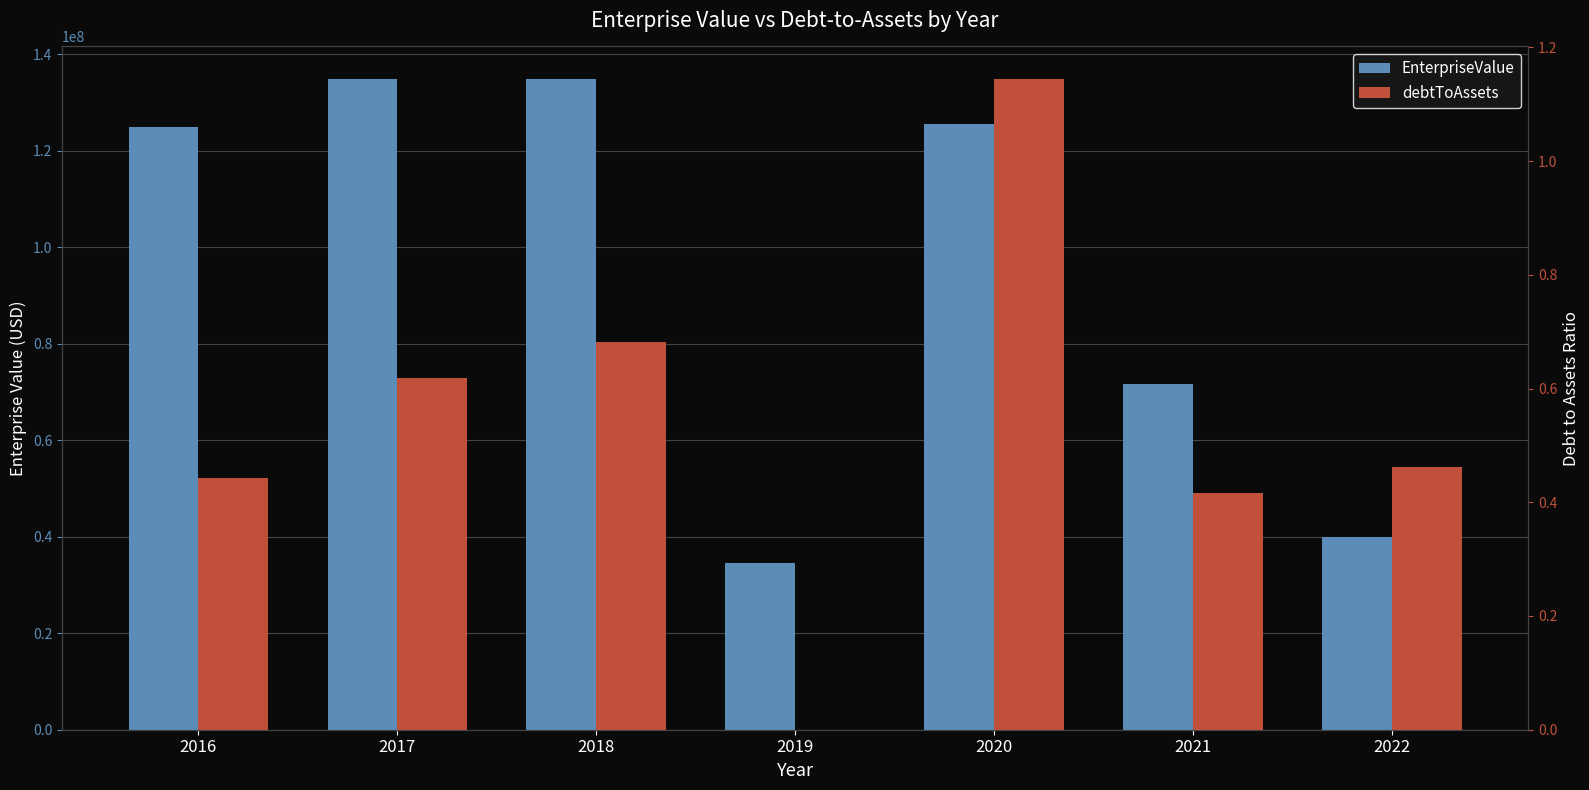

Which series changed the most between 2018 and 2019?

EnterpriseValue